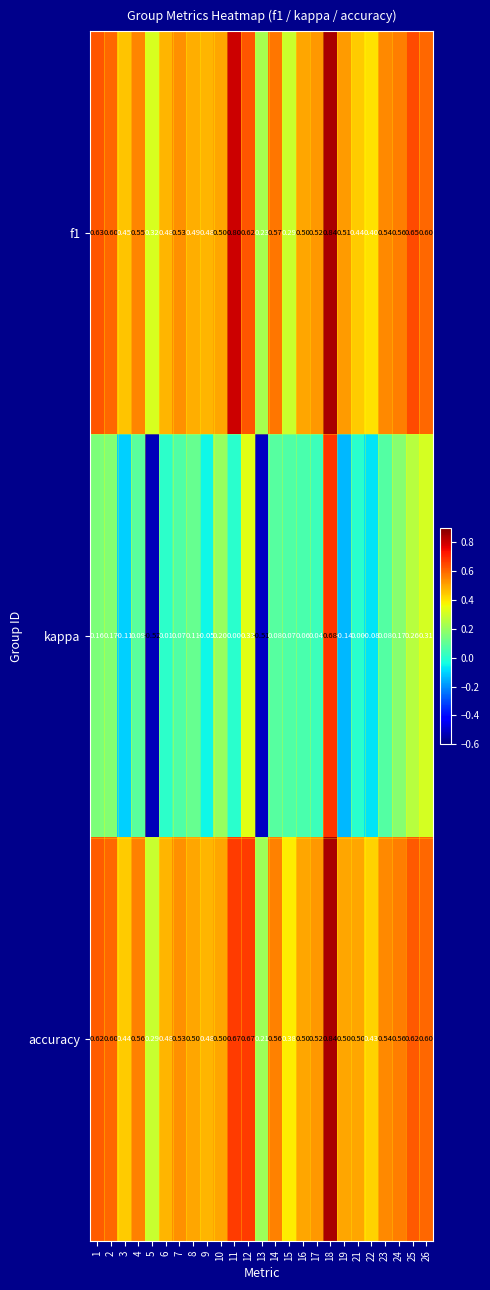

Between 22 and 24, which series saw the biggest shift?

kappa